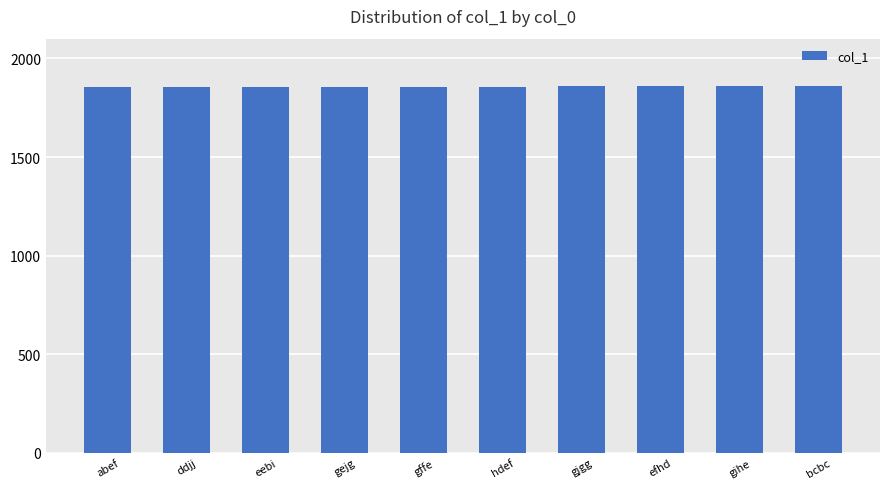

How many categories are shown in the chart?

10